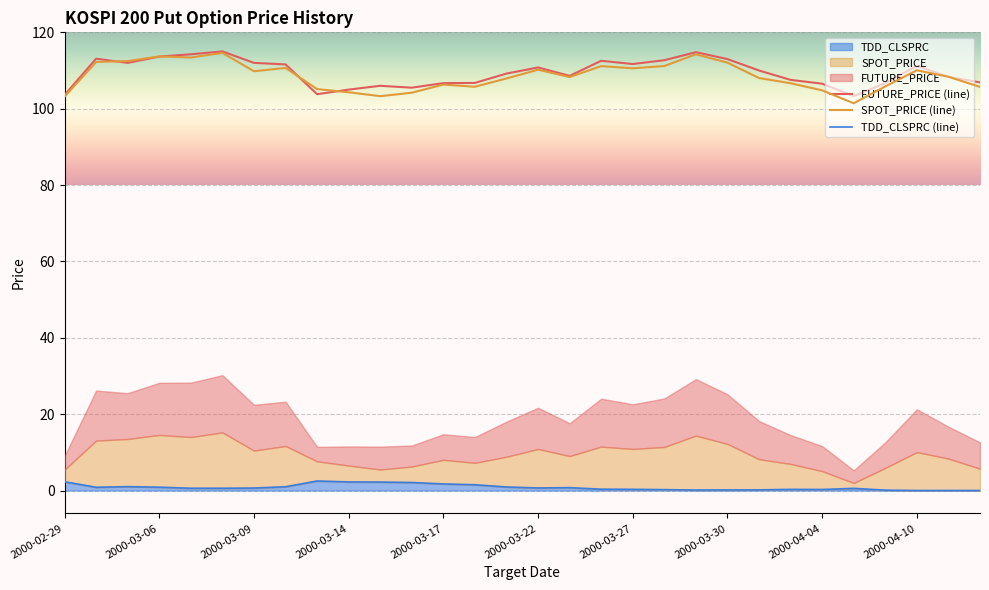

Which has a higher value, 2000-03-10 or 2000-04-11?

2000-03-10